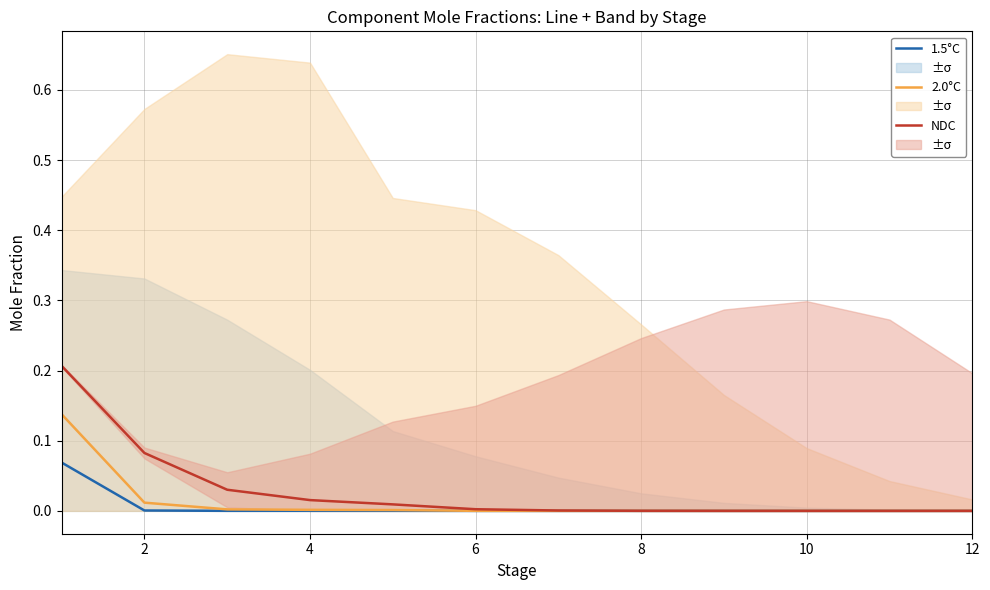

True or false: 1.5°C and 2.0°C intersect in this chart.

False